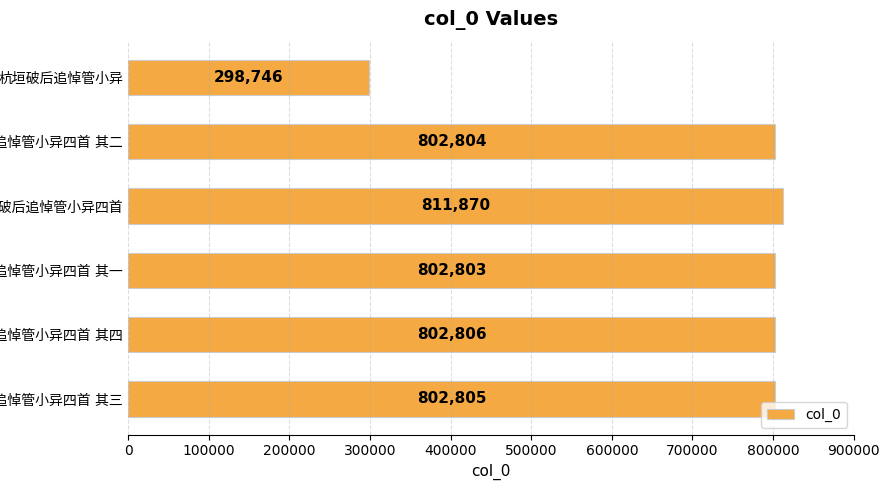

What is the maximum value shown in the chart?

811870